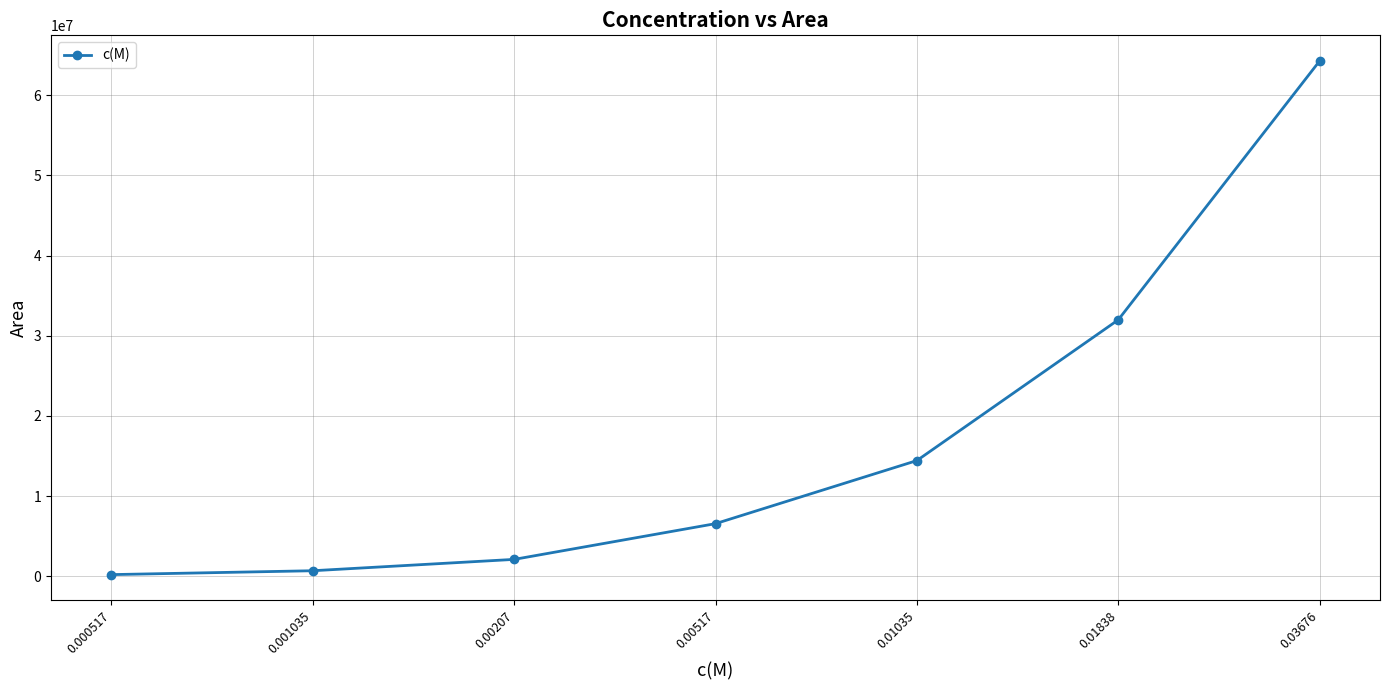

What is the greatest value displayed?

64250009